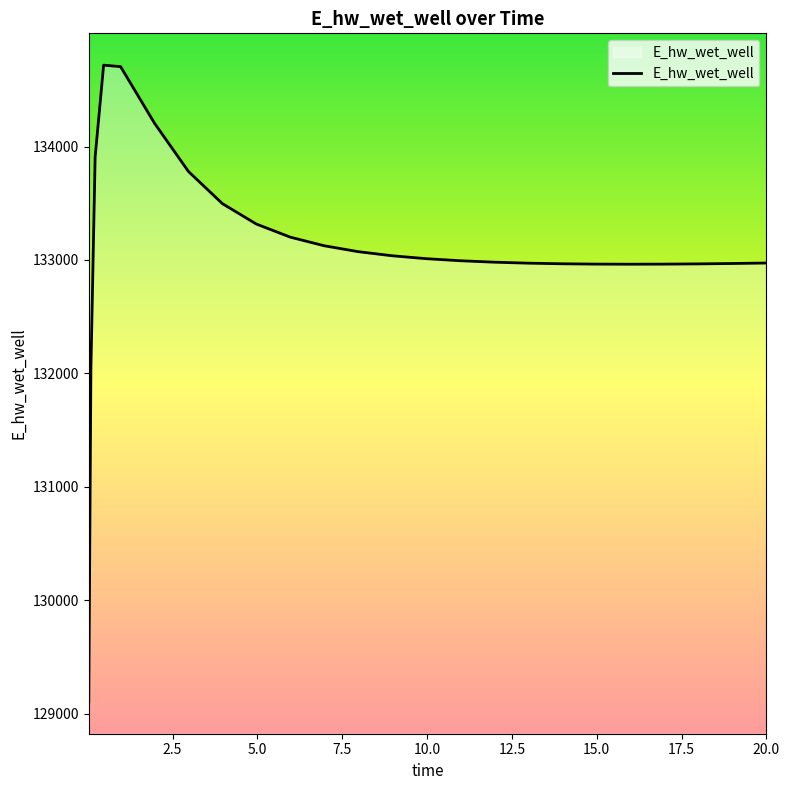

What is the difference between the maximum and minimum values?

5614.0